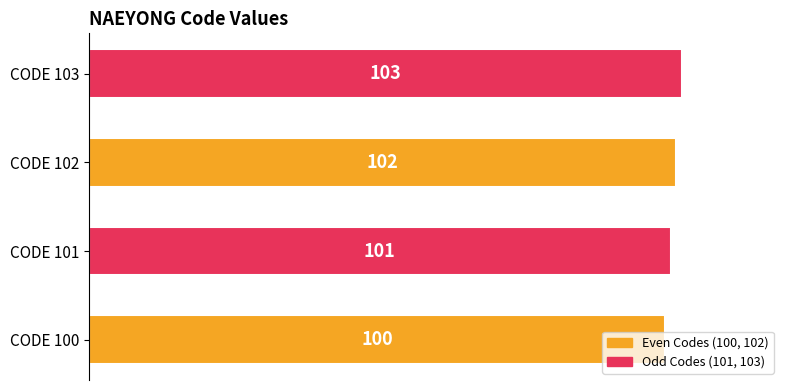

What is the maximum value shown in the chart?

103